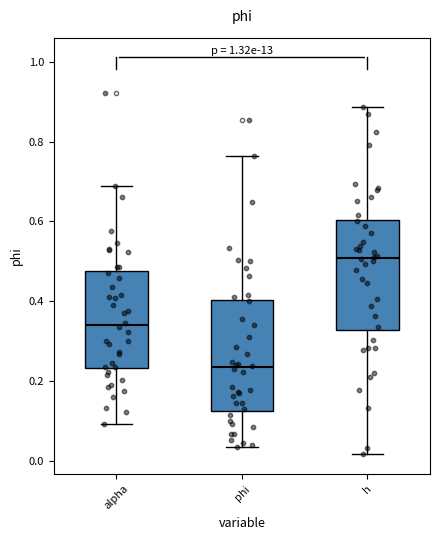

Reading left to right, read every box against the y-axis: the position of its median line, the range the box covers, and the ends of its whiskers. The values are not printed on the chart, so give them approximately, as read against the axis.

alpha: median 0.34, box 0.24 to 0.48, whiskers 0.10 to 0.68
phi: median 0.24, box 0.12 to 0.40, whiskers 0.04 to 0.76
h: median 0.50, box 0.32 to 0.60, whiskers 0.02 to 0.88